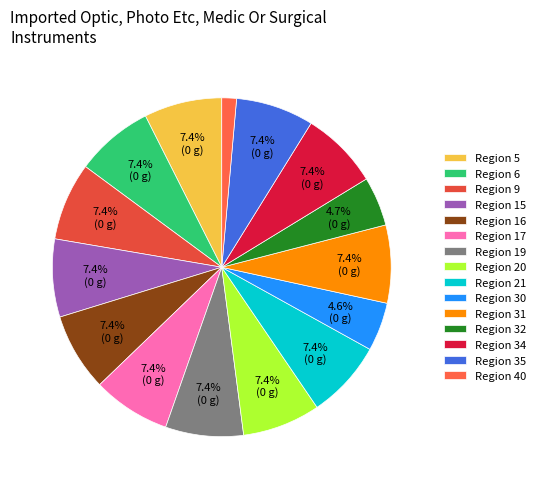

How many segments does this pie chart have?

15